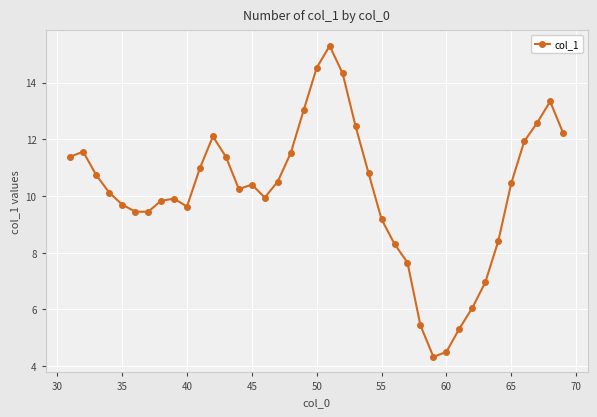

What is the greatest value displayed?

15.3